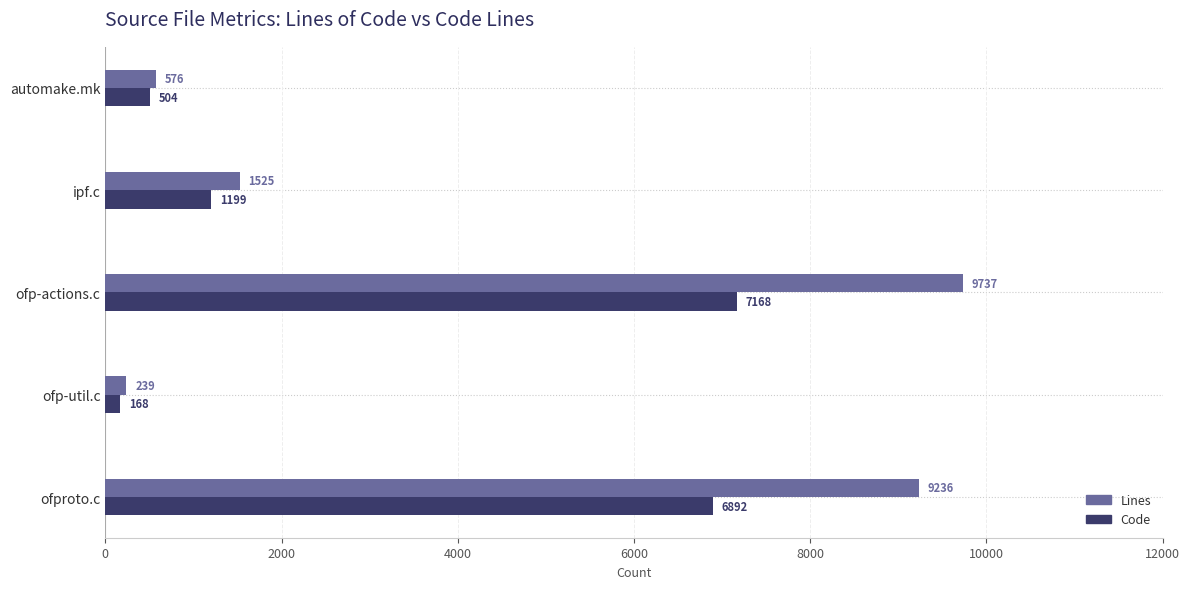

List the series in order of their overall mean, highest first.

Lines, Code